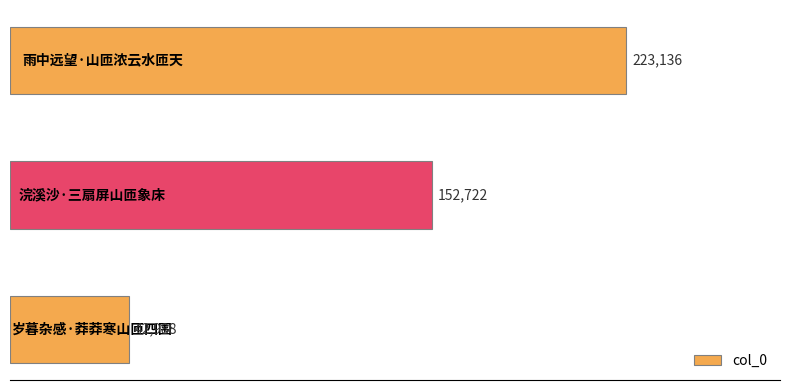

What is the greatest value displayed?

223136